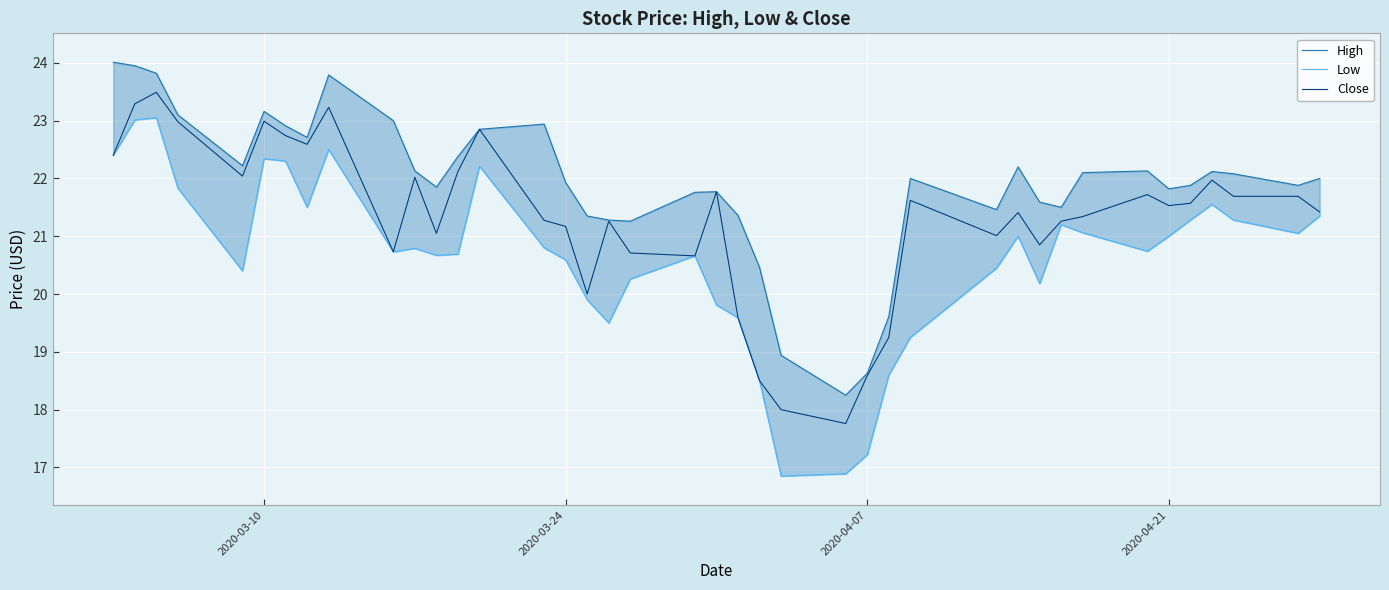

How many interior local valleys does the Low series have?

9